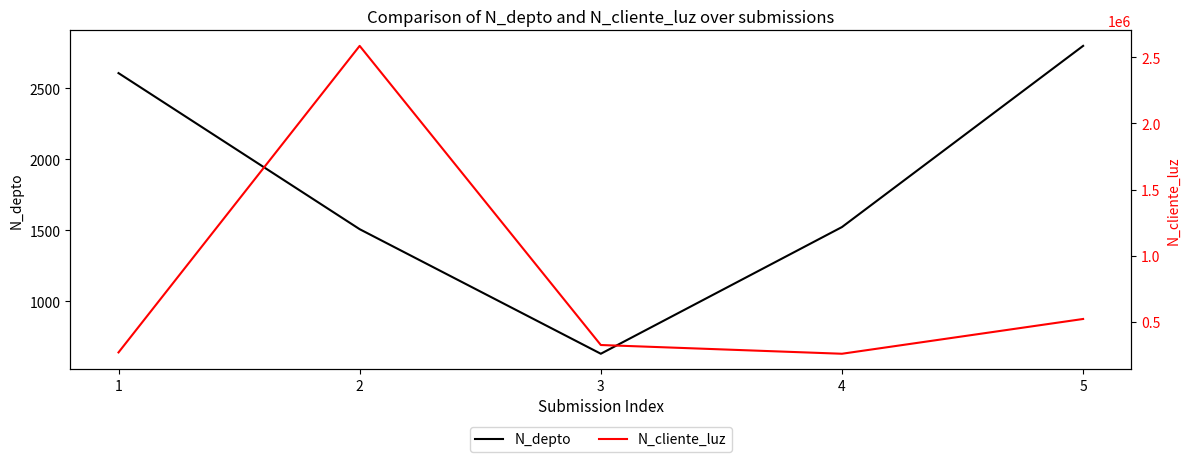

How many distinct data groups are displayed?

2